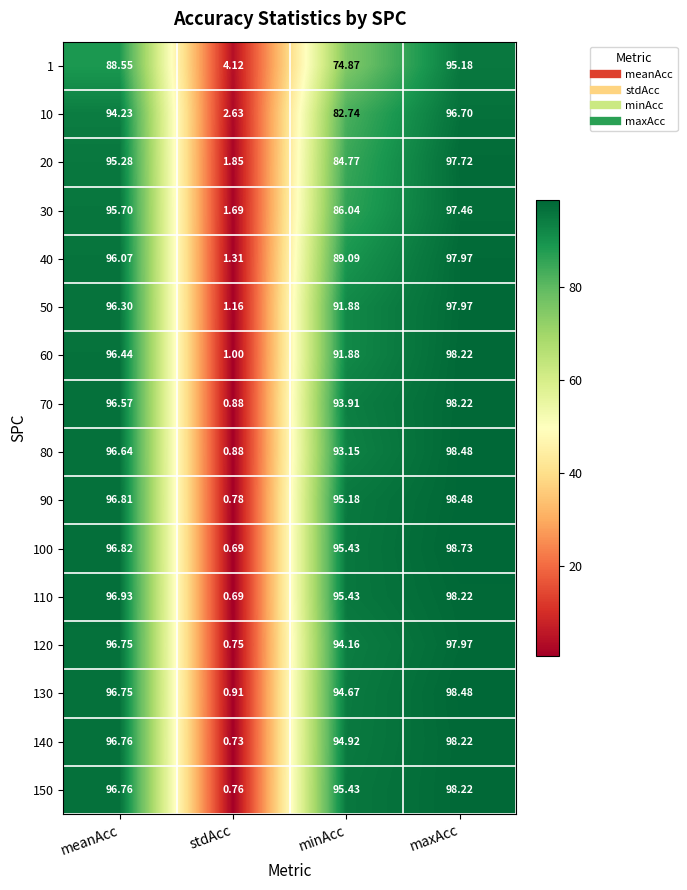

Rank the categories by 30 value from lowest to highest.

stdAcc, minAcc, meanAcc, maxAcc